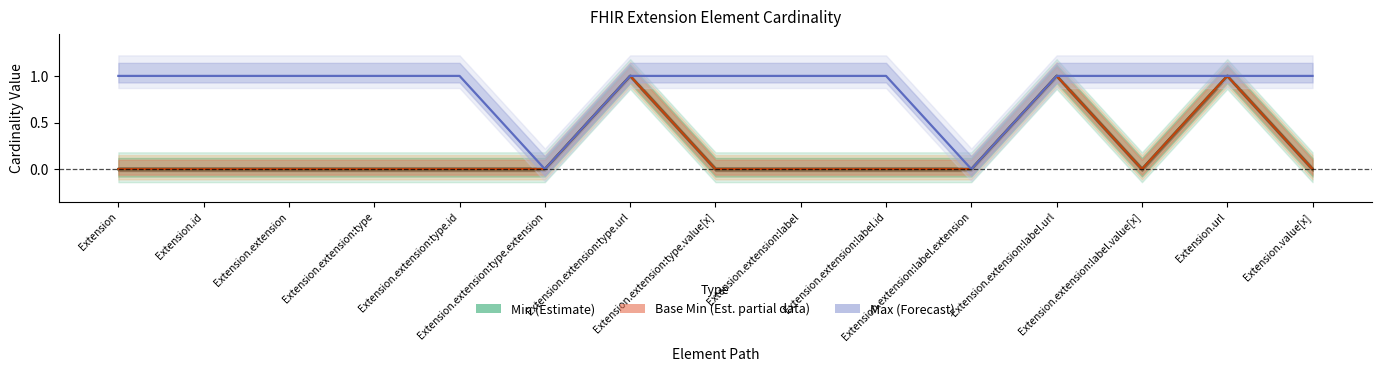

The Max (Forecast) series shows 1 at Extension.extension:label.value[x]. True or false?

True